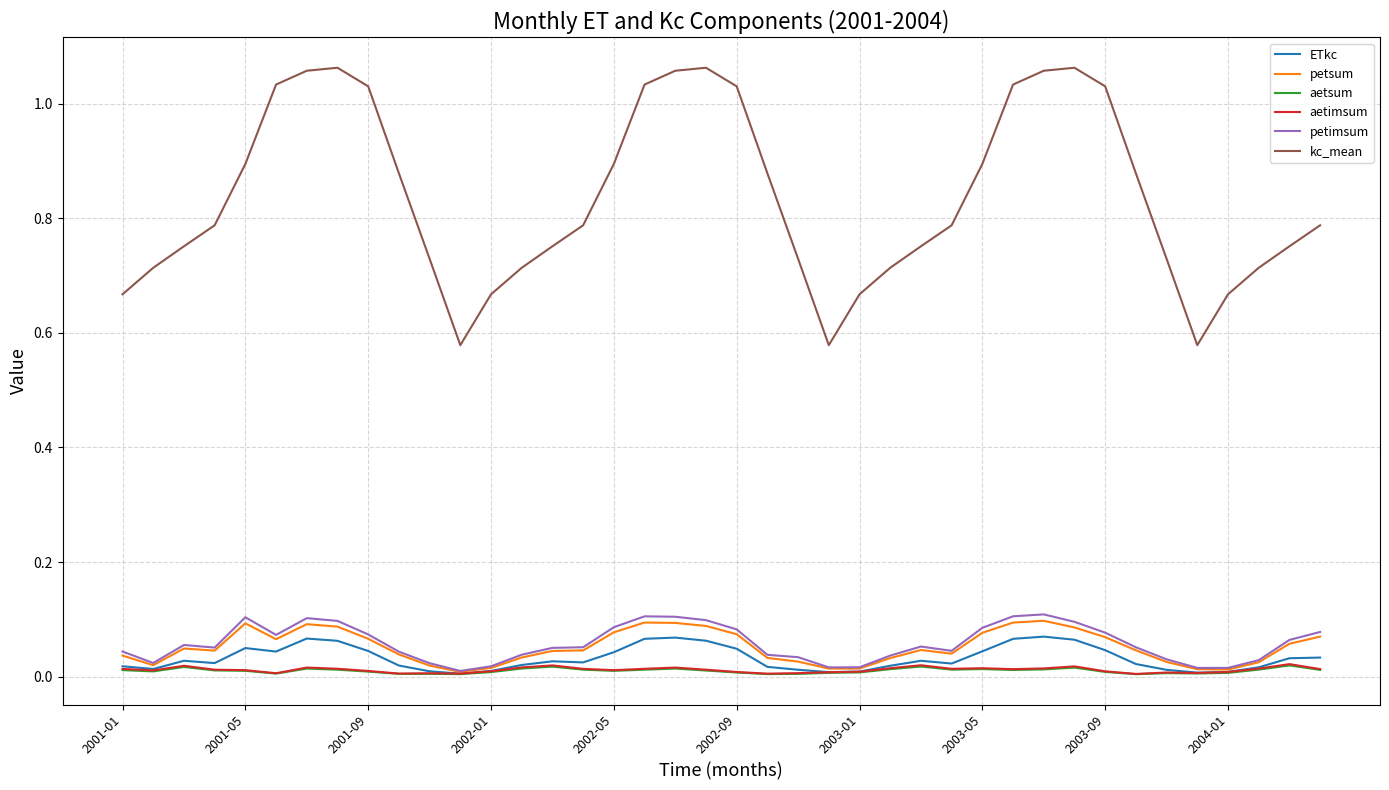

How many lines are shown in the chart?

6